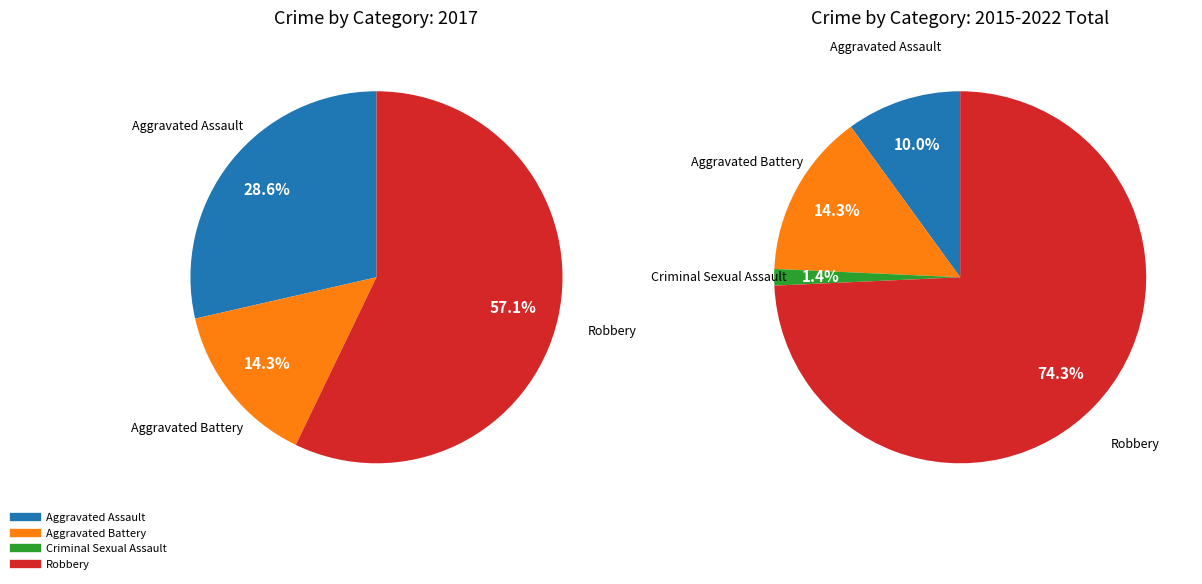

Which slice is the largest?

Robbery